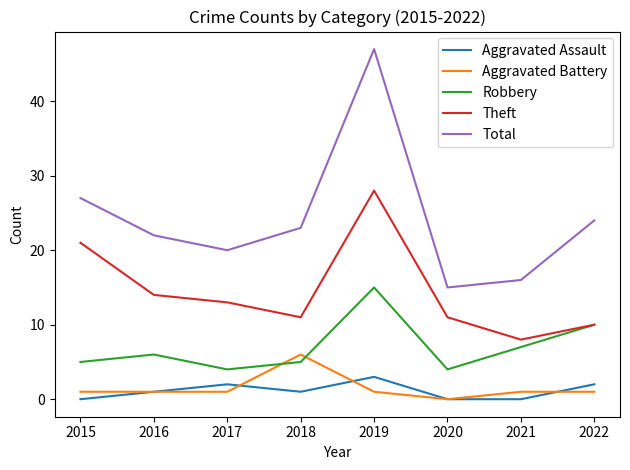

At which category is the sum across all series the highest?

2019